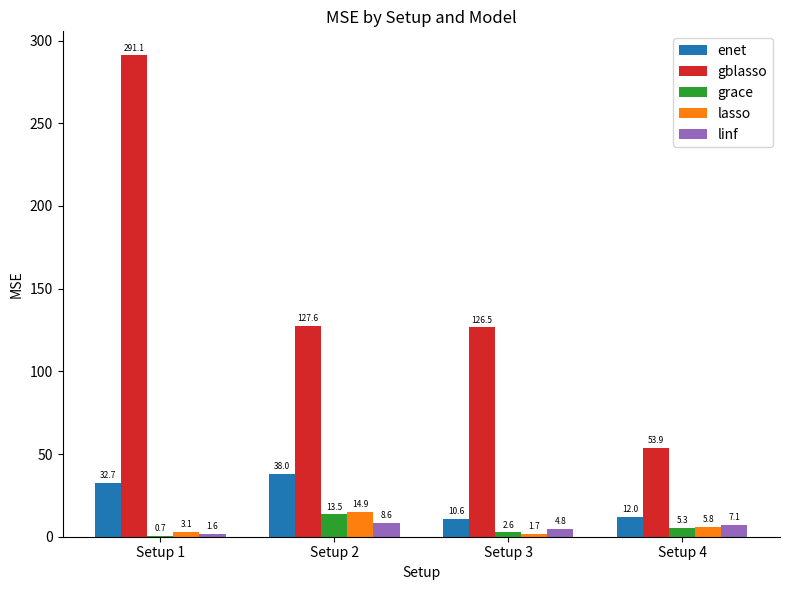

Which series has the largest total across all categories?

gblasso